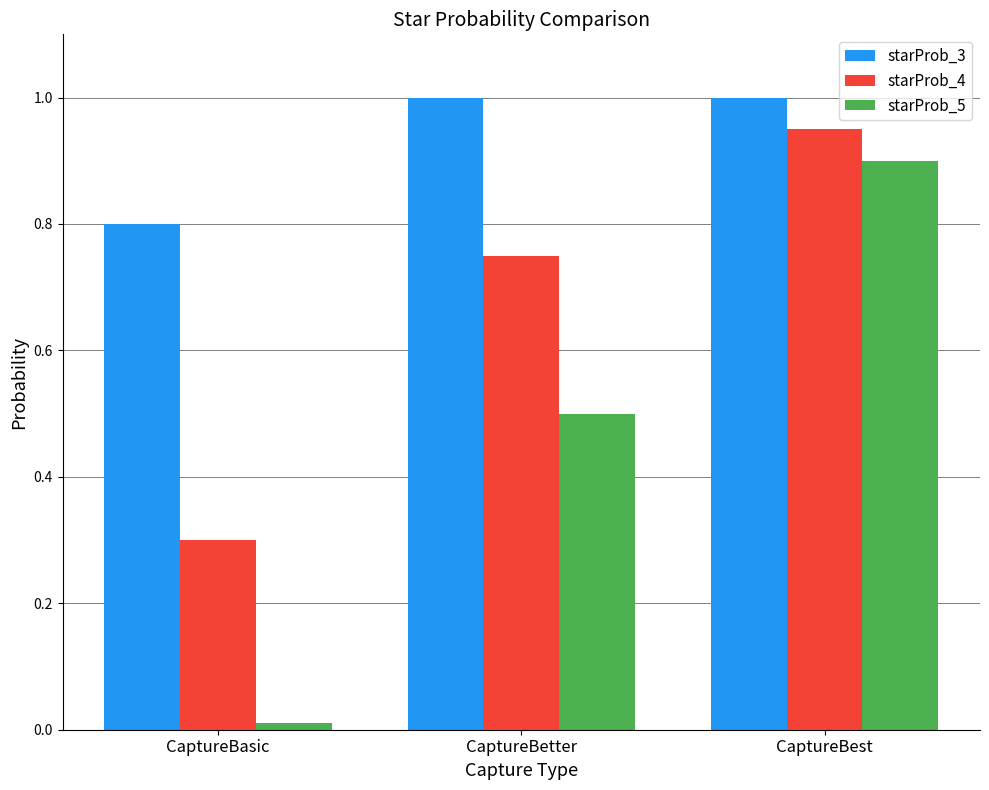

What is the total value across all series at CaptureBasic?

1.1